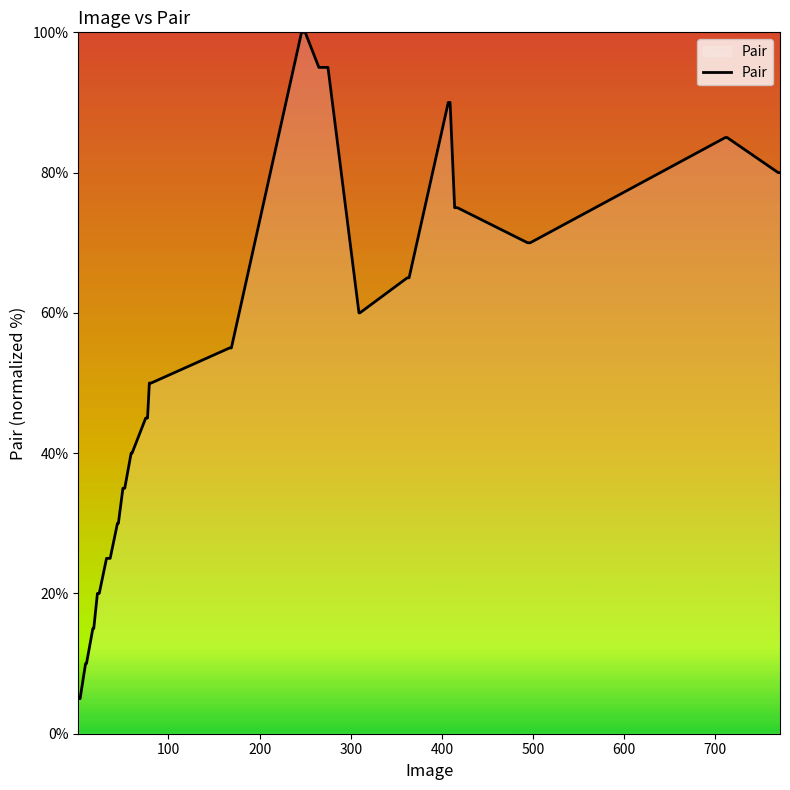

Reading left to right, list all the values displayed in this chart.

5.0	5.0	10.0	10.0	15.0	15.0	20.0	20.0	25.0	25.0	30.0	30.0	35.0	35.0	40.0	40.0	45.0	45.0	50.0	50.0	55.0	55.0	100.0	100.0	95.0	95.0	60.0	60.0	65.0	65.0	90.0	90.0	75.0	75.0	70.0	70.0	85.0	85.0	80.0	80.0